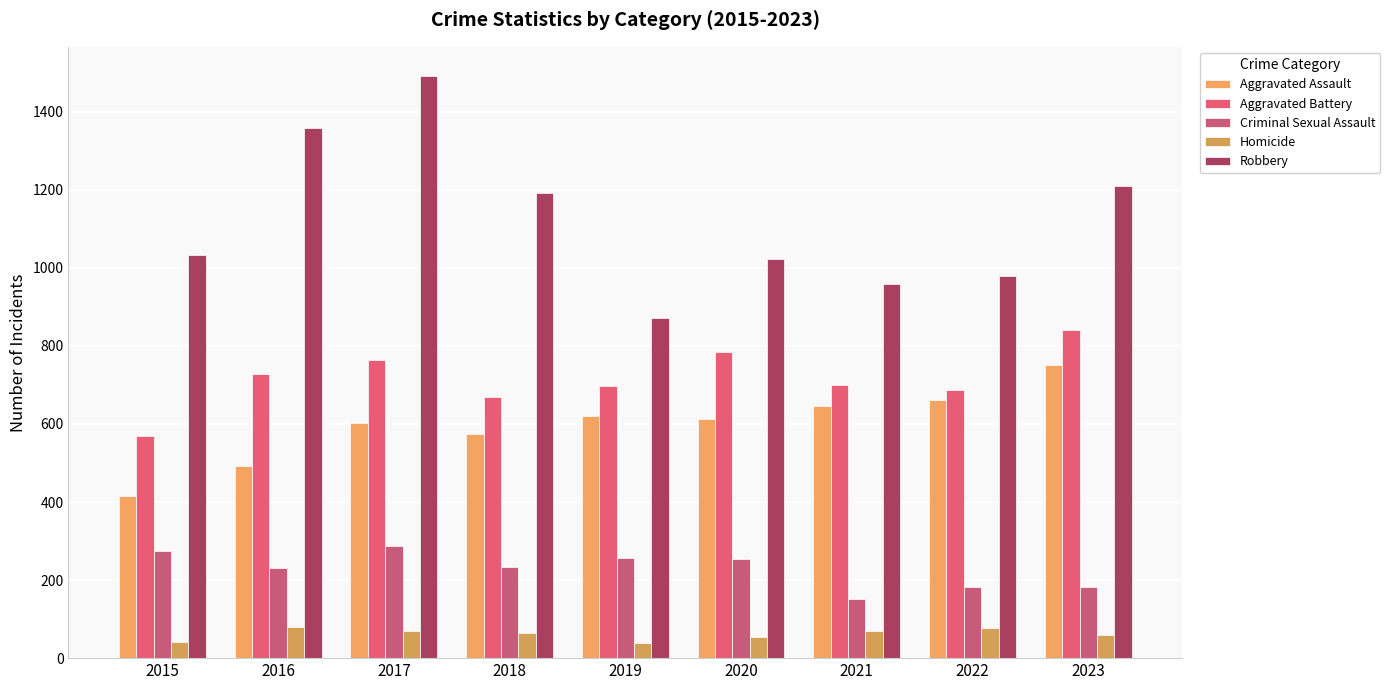

What is the minimum value shown in the chart?

38